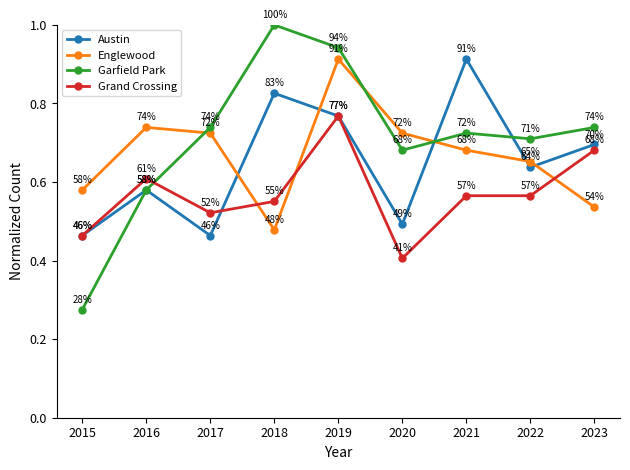

Count the Englewood values in the range 0 to 1.

9